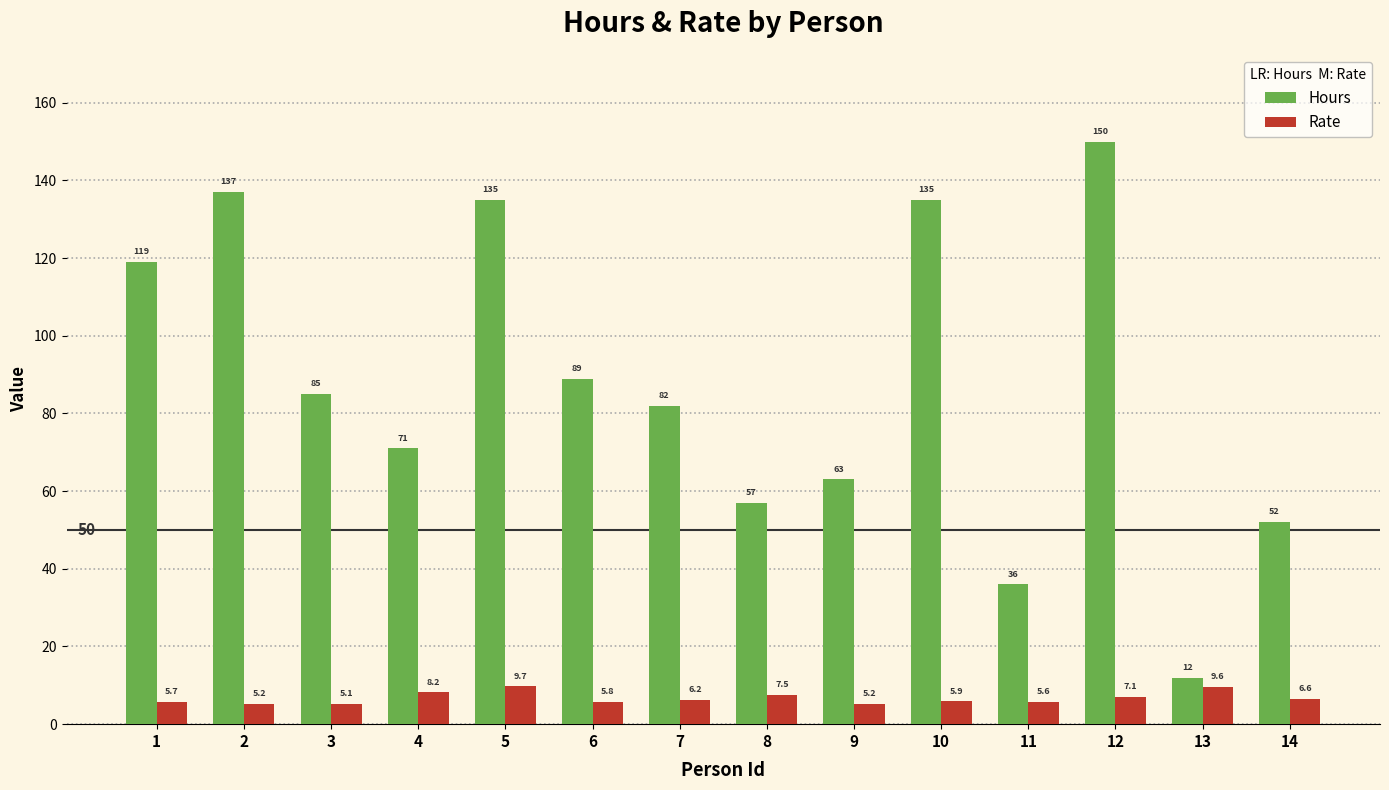

What is the maximum value for Rate?

9.7